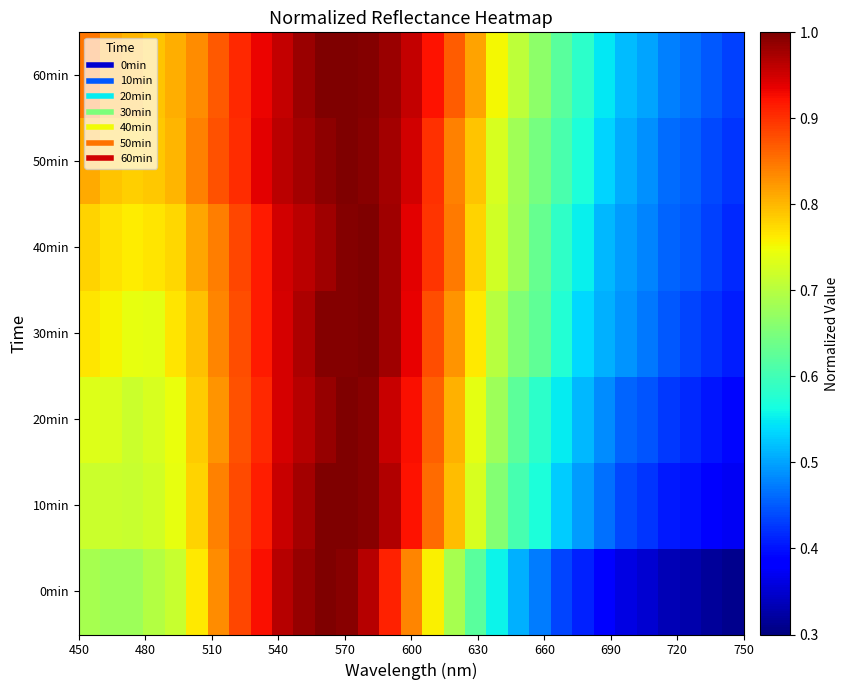

What is the smallest value displayed?

0.3